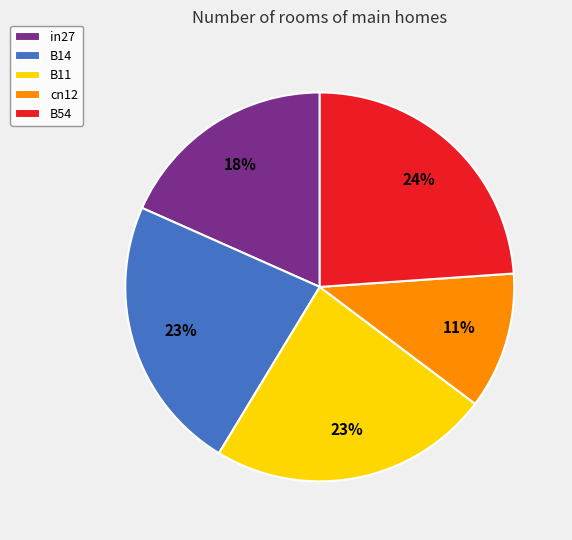

Is it true that cn12 is 11% of the pie?

True